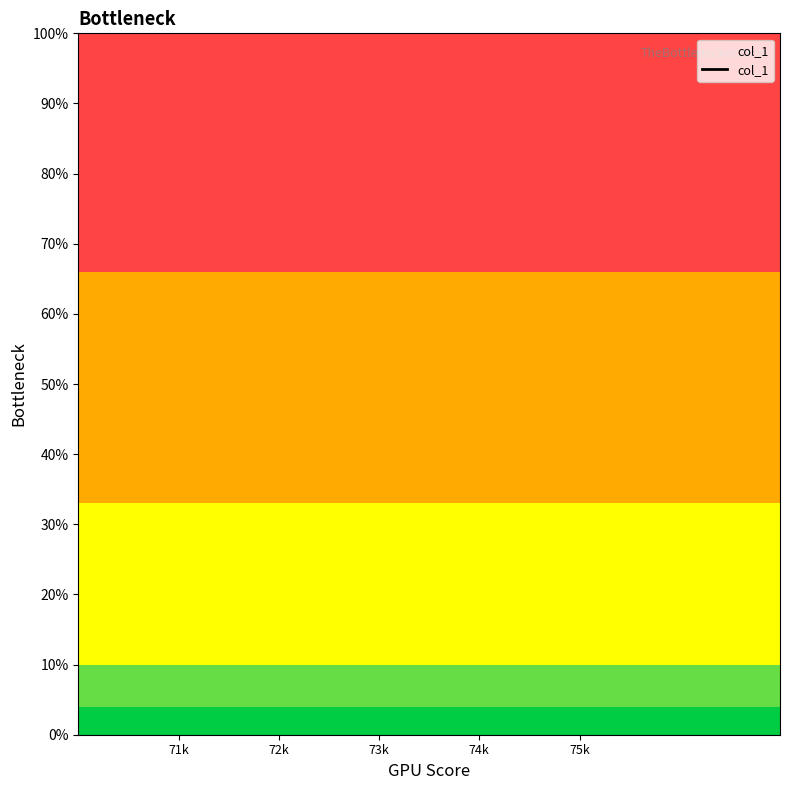

Which has a higher value, 74k or 71k?

71k